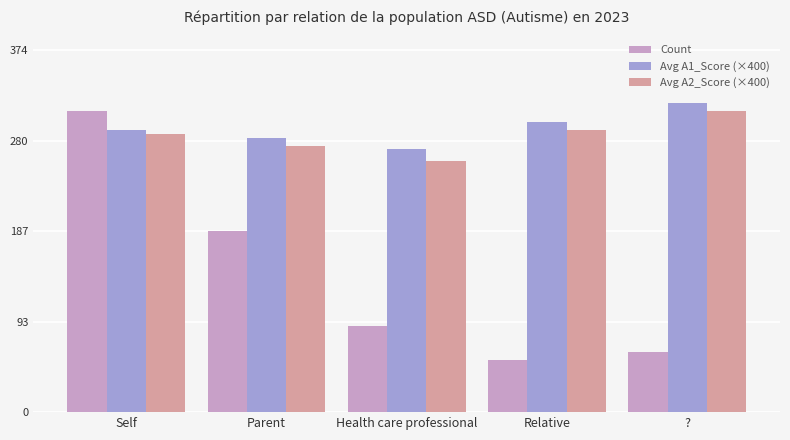

At which label is Count closest to 183?

Parent